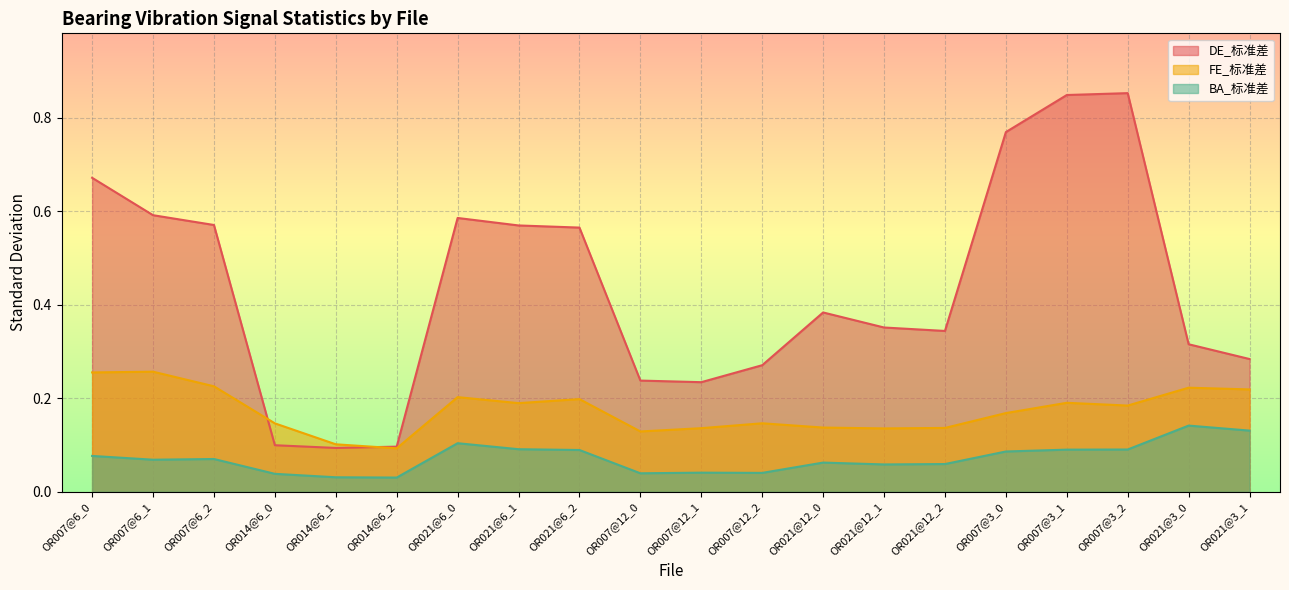

Reading left to right, extract all data points from this chart.

DE_标准差: 0.7	0.6	0.6	0.1	0.1	0.1	0.6	0.6	0.6	0.2	0.2	0.3	0.4	0.4	0.3	0.8	0.8	0.9	0.3	0.3
FE_标准差: 0.3	0.3	0.2	0.1	0.1	0.1	0.2	0.2	0.2	0.1	0.1	0.1	0.1	0.1	0.1	0.2	0.2	0.2	0.2	0.2
BA_标准差: 0.1	0.1	0.1	0.0	0.0	0.0	0.1	0.1	0.1	0.0	0.0	0.0	0.1	0.1	0.1	0.1	0.1	0.1	0.1	0.1